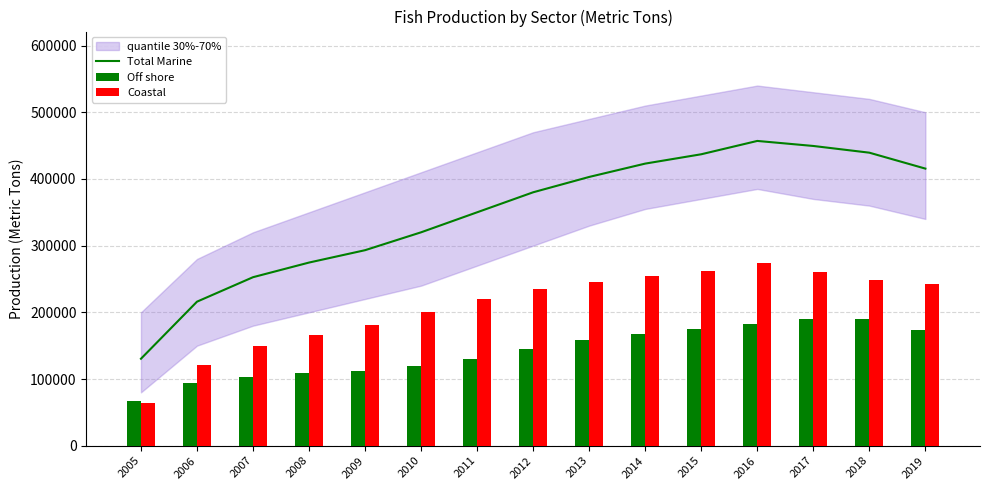

What is the minimum value shown in the chart?

63690